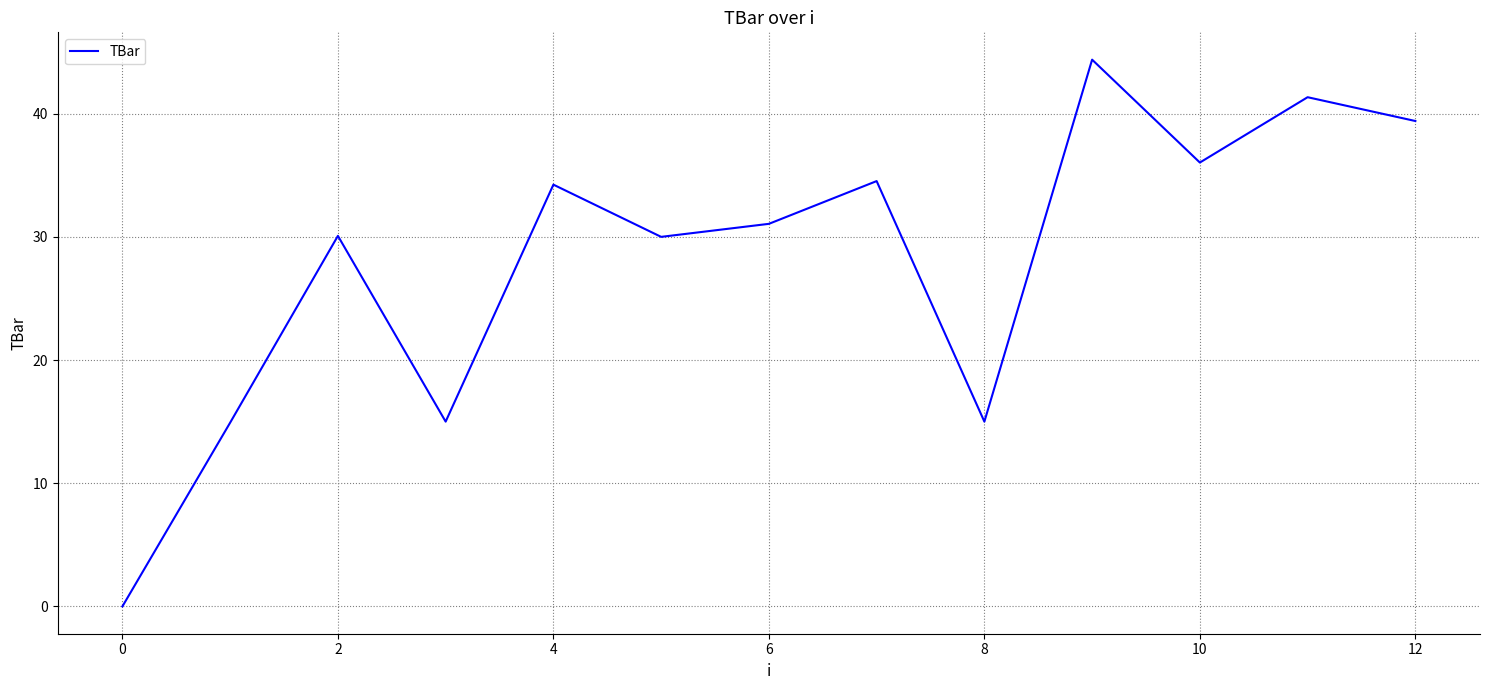

Between 2 and 12, which is larger?

12